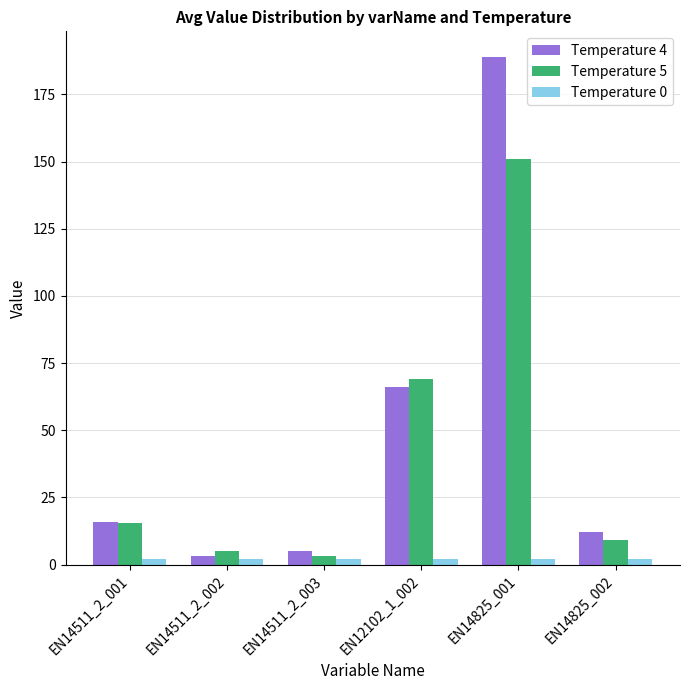

Which series has the largest total across all categories?

Temperature 4